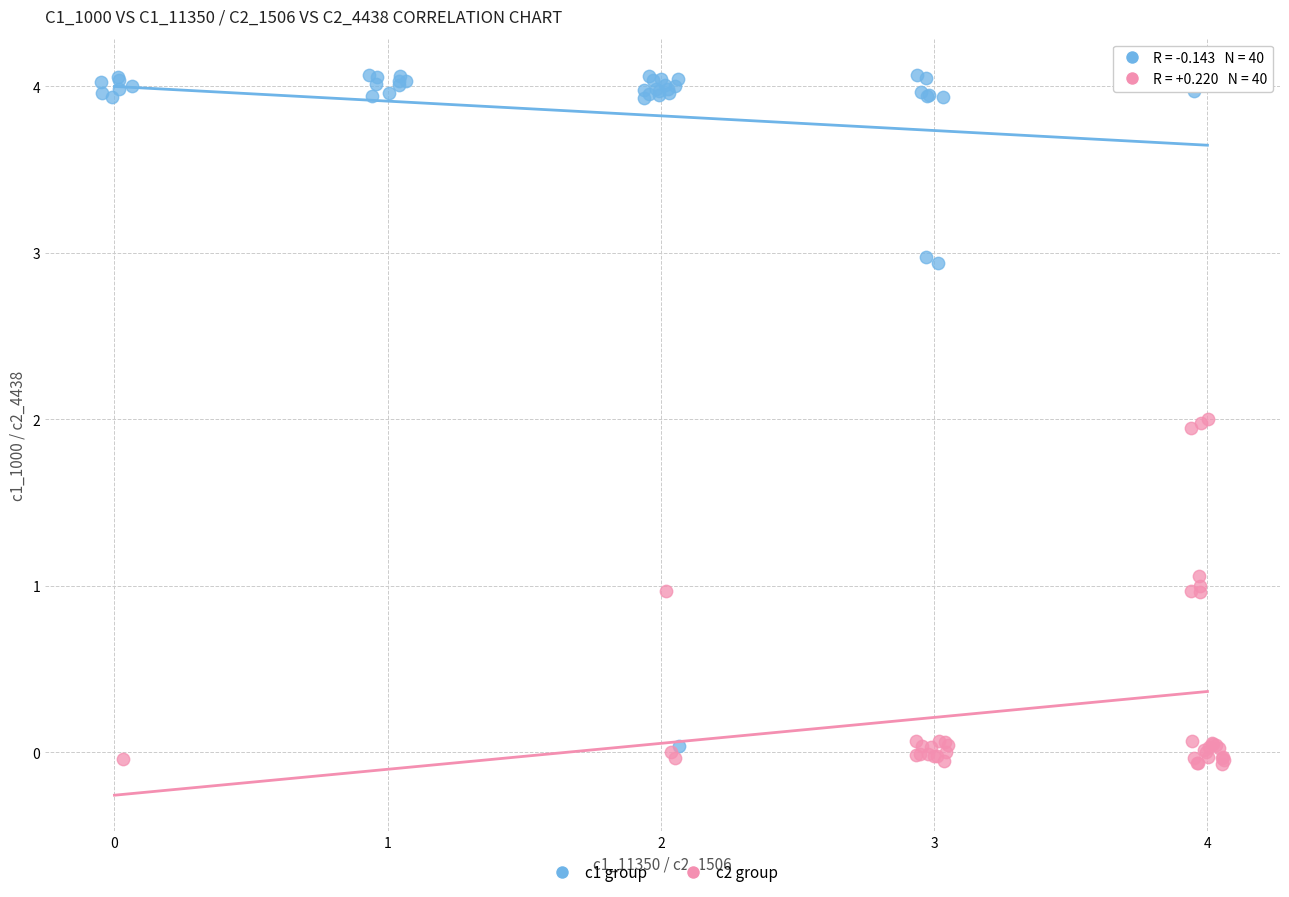

Which series contains the lowest Y value?

c2 group